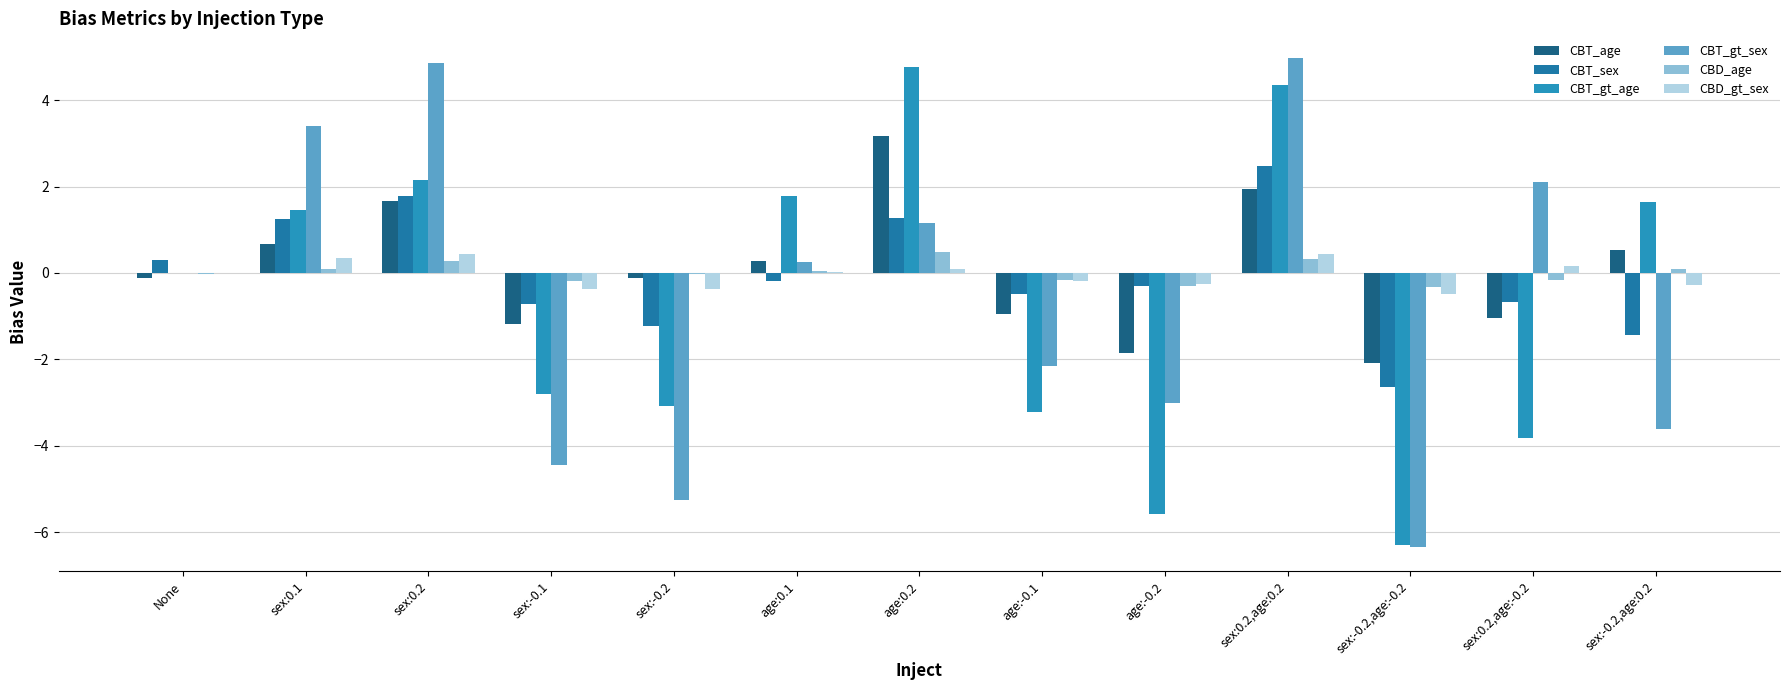

How many positive values does the CBT_age series have?

6